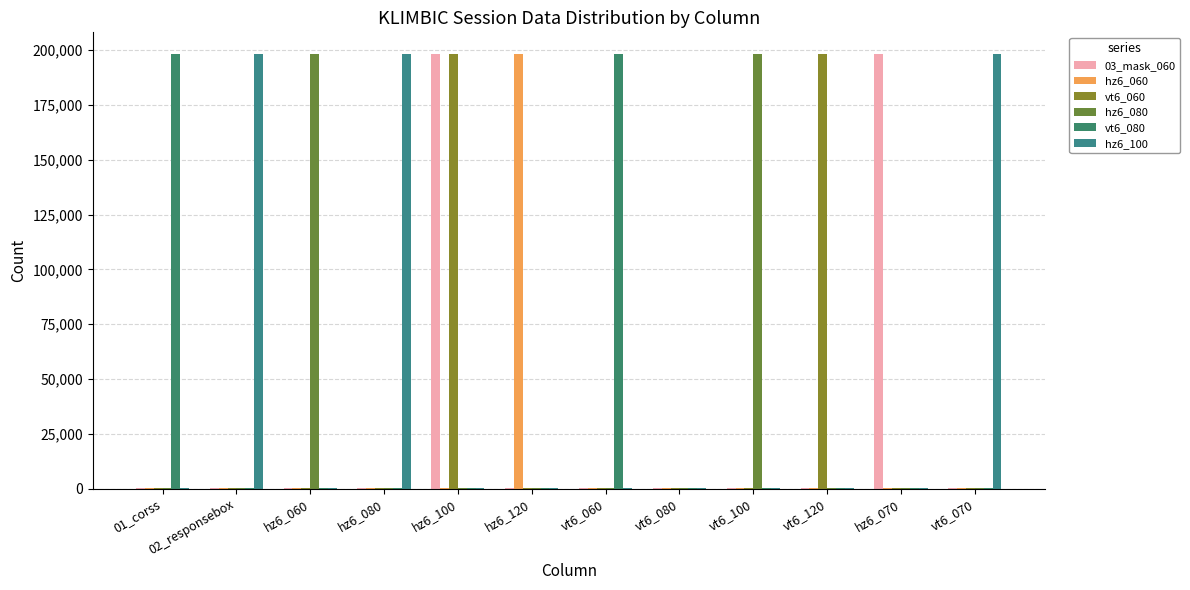

At which category is the sum across all series the highest?

hz6_100